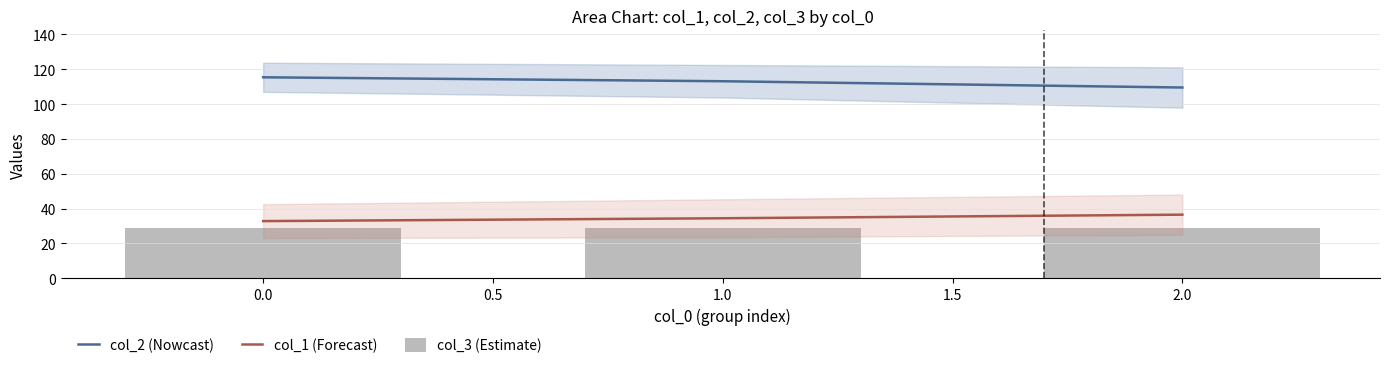

What is the difference between the maximum and minimum values in the col_2 (Nowcast) series?

5.9